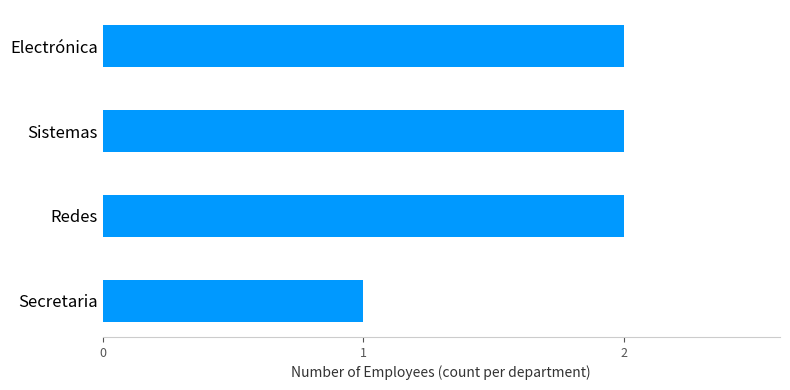

Which has a higher value, Secretaria or Redes?

Redes